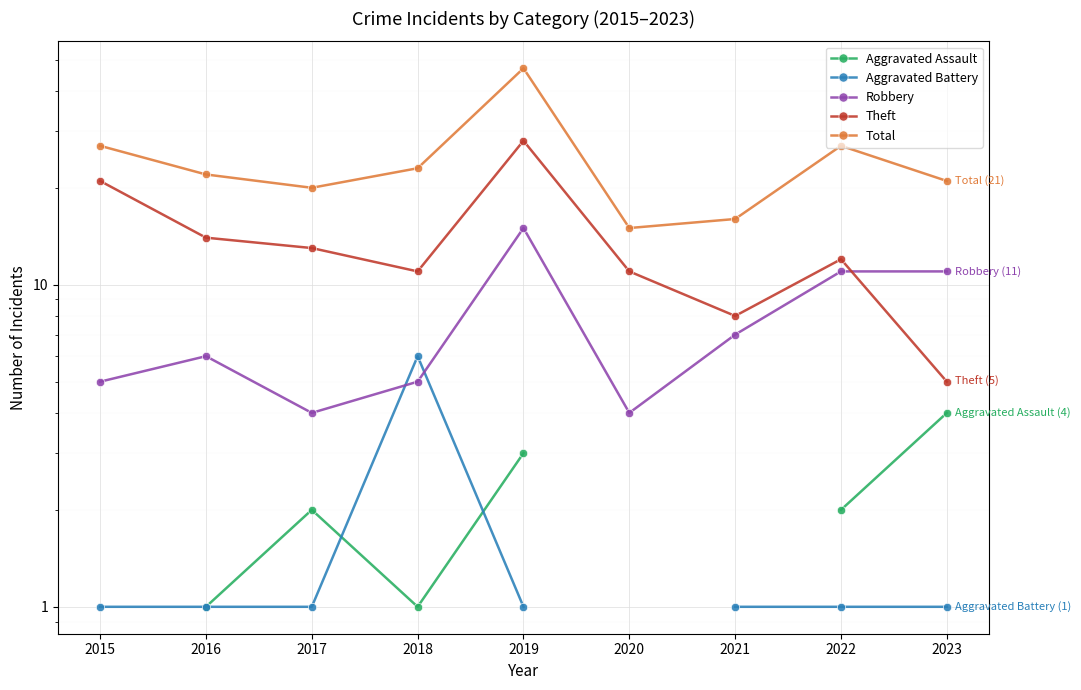

At which category is the sum across all series the highest?

2019